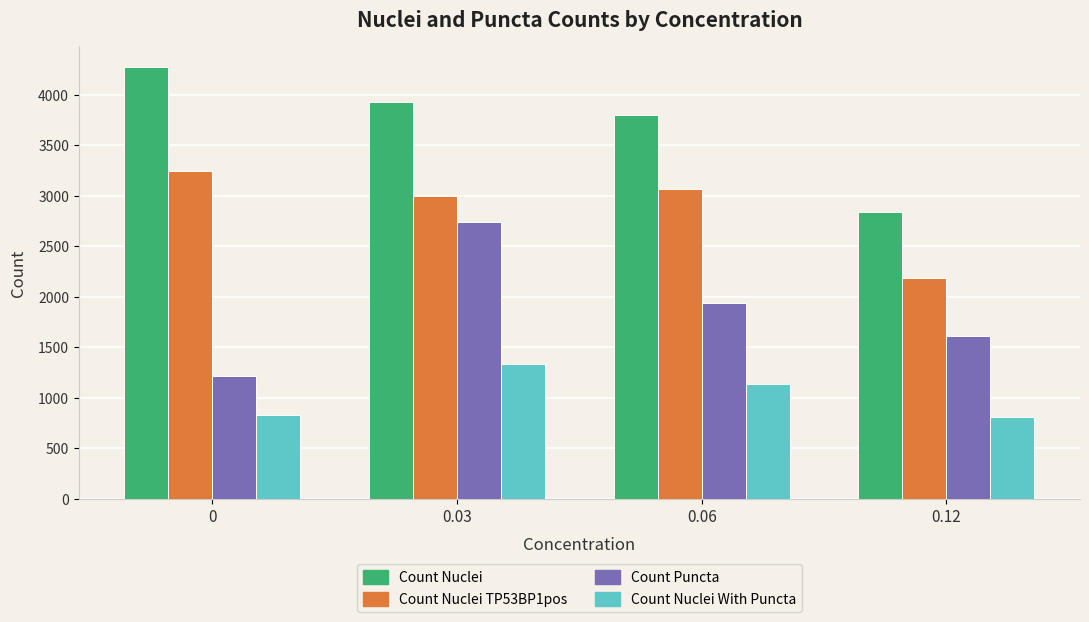

What is the difference between the highest and lowest values at 0?

3446